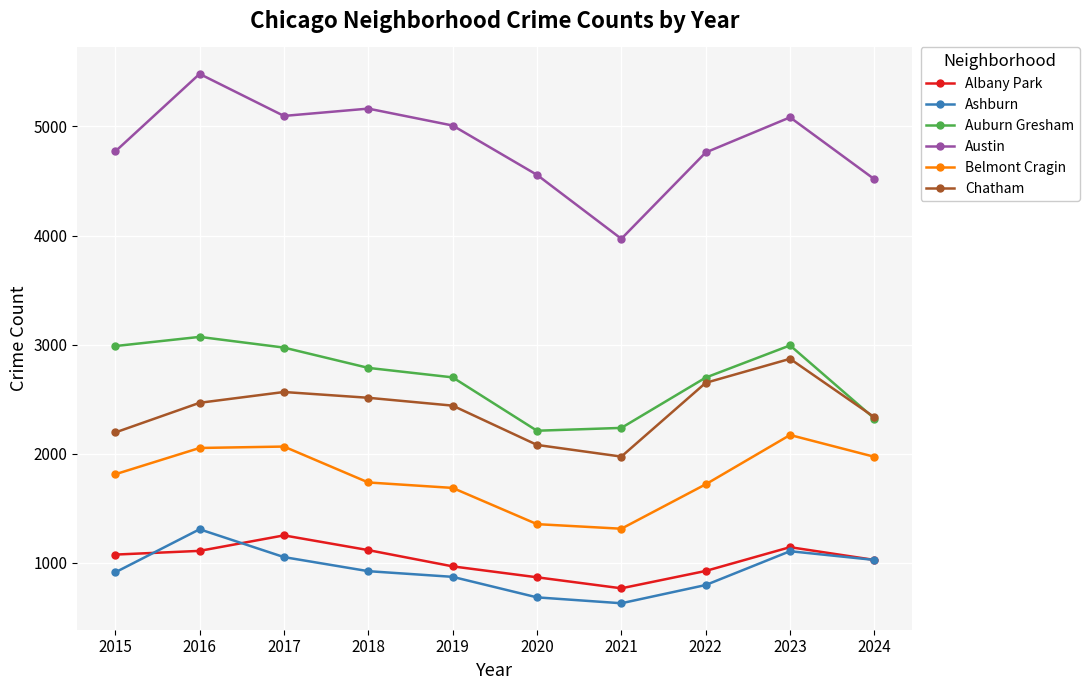

What is the spread (max minus min) of values at 2016?

4371